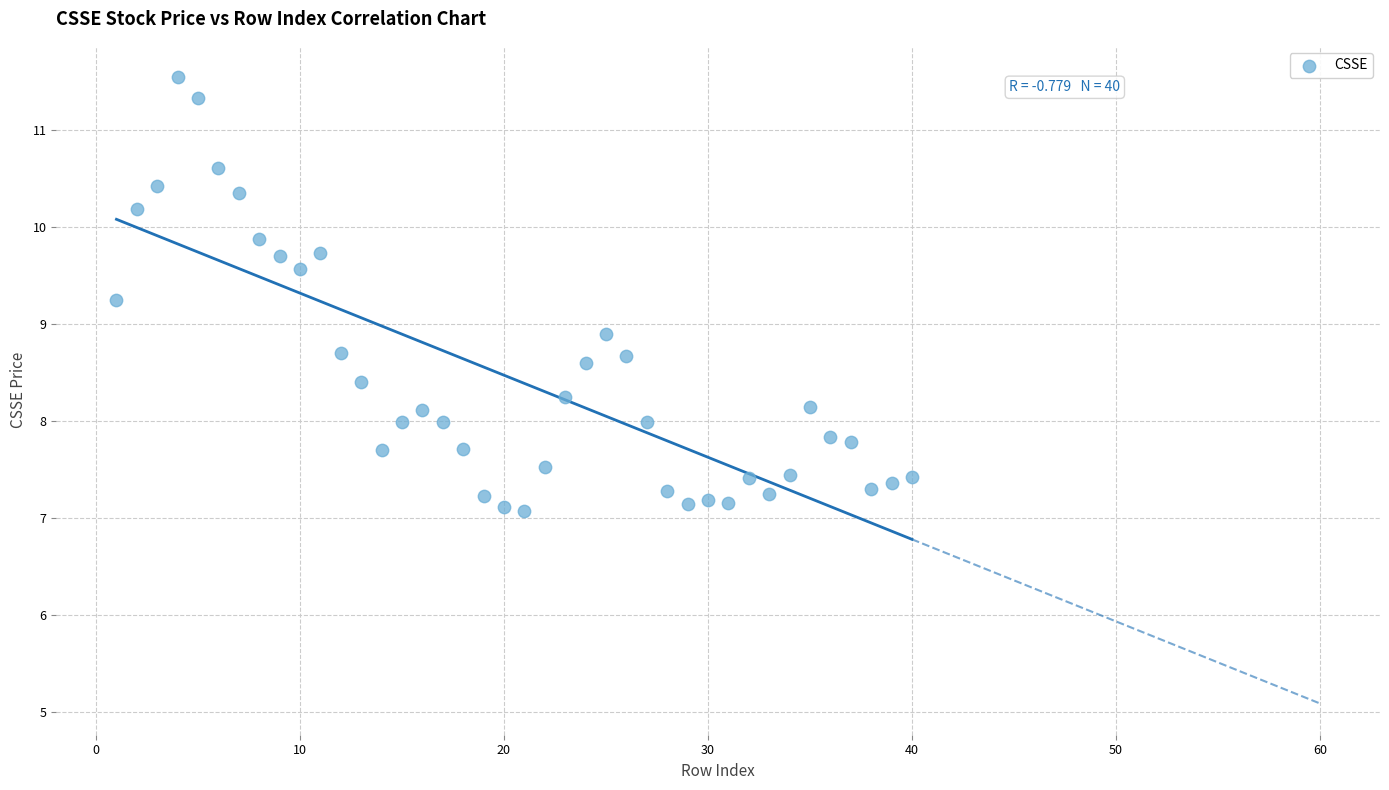

What is the range of X values (max minus min)?

39.0